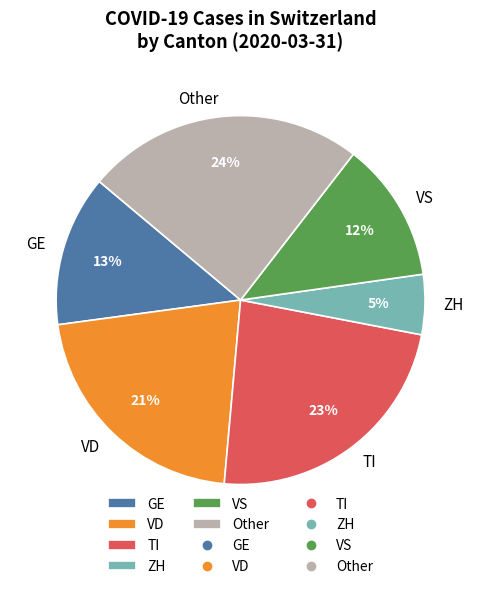

What percentage is the Other slice, to the nearest percent?

24%